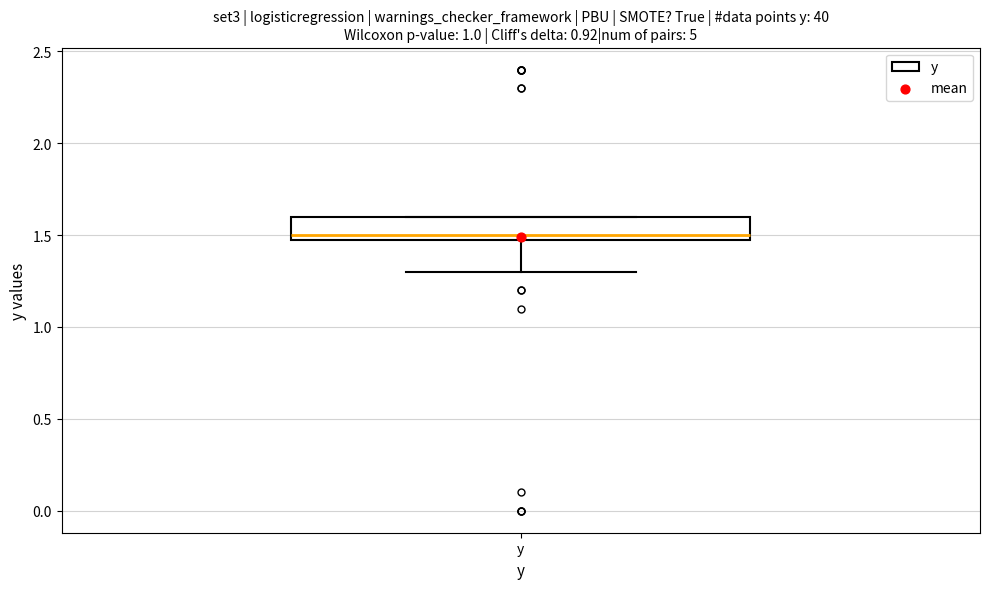

Transcribe this box plot: give where the median line is, the range the box spans, and where the two whiskers end, as read against the y-axis. The values are not printed on the chart, so give them approximately, as read against the axis.

median 1.5 (just above the box's lower edge), box 1.5 to 1.6, whiskers 1.3 to 1.6